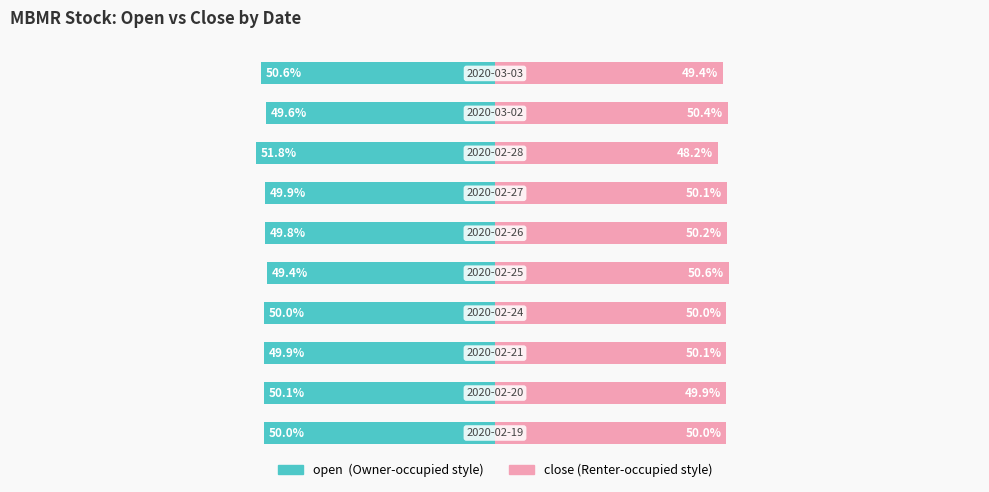

The value of close at 2 is 30.1. True or false?

False